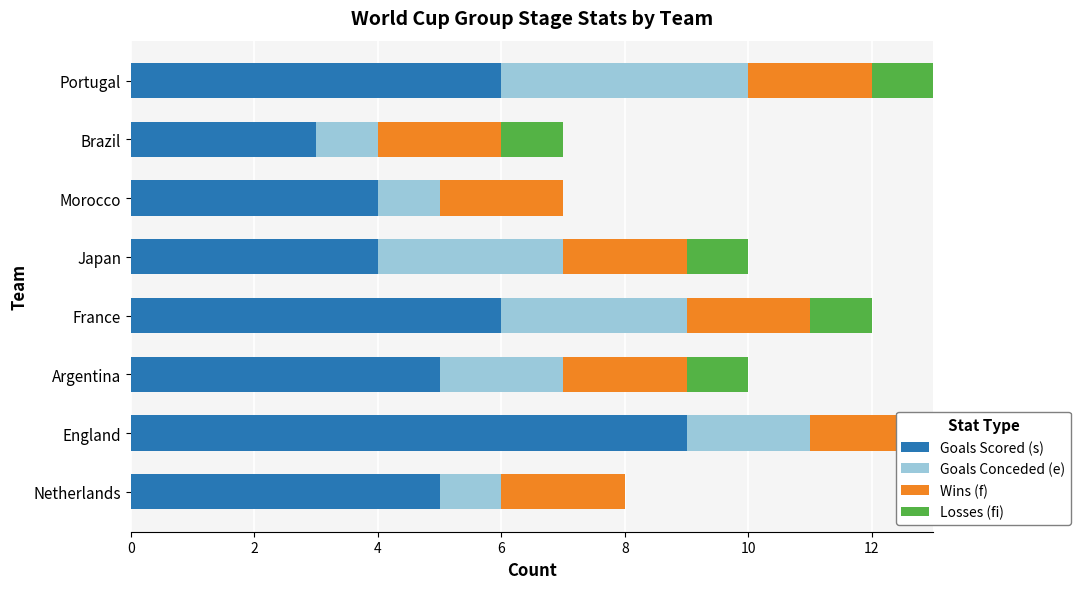

Which has a higher value, France or Brazil?

France